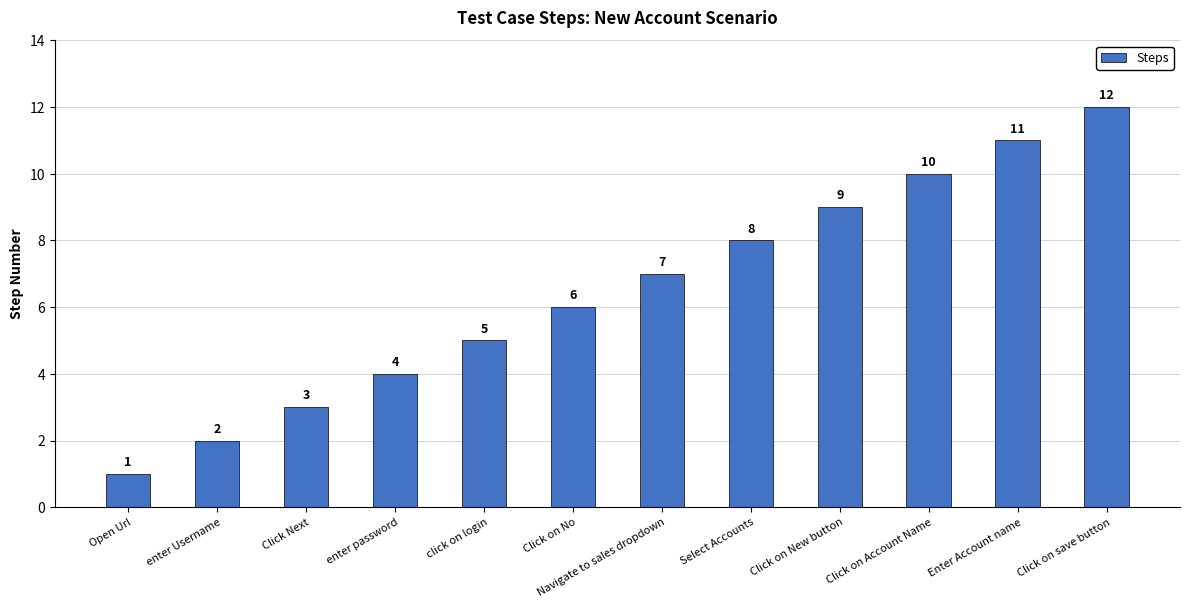

What is the sum of the values at Click on New button and Click on No?

15